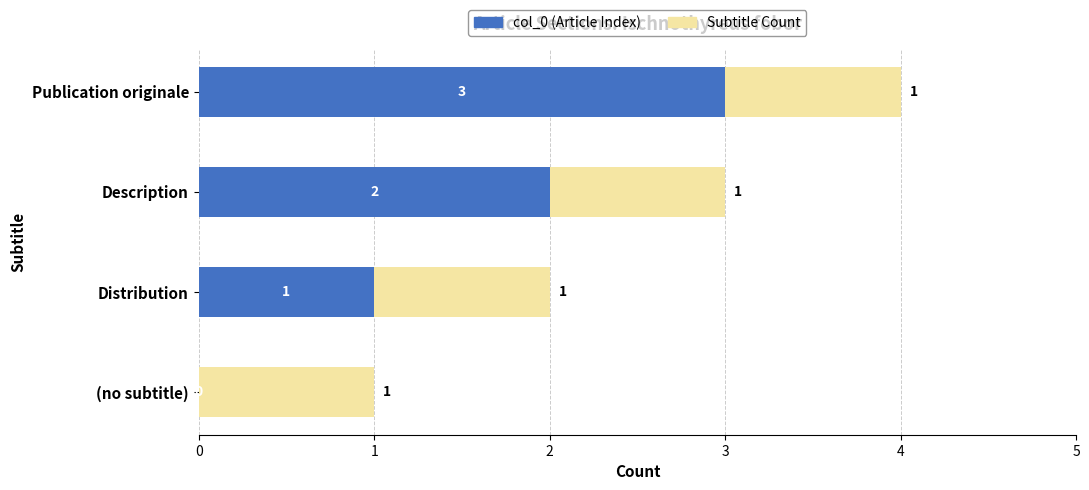

At which category is the sum across all series the highest?

Publication originale